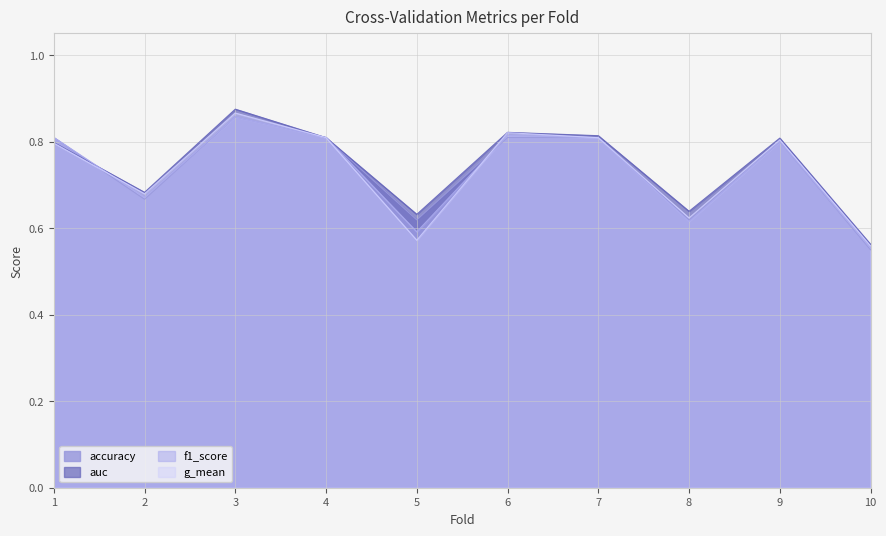

What is the sum of the f1_score values at 7 and 10?

1.4